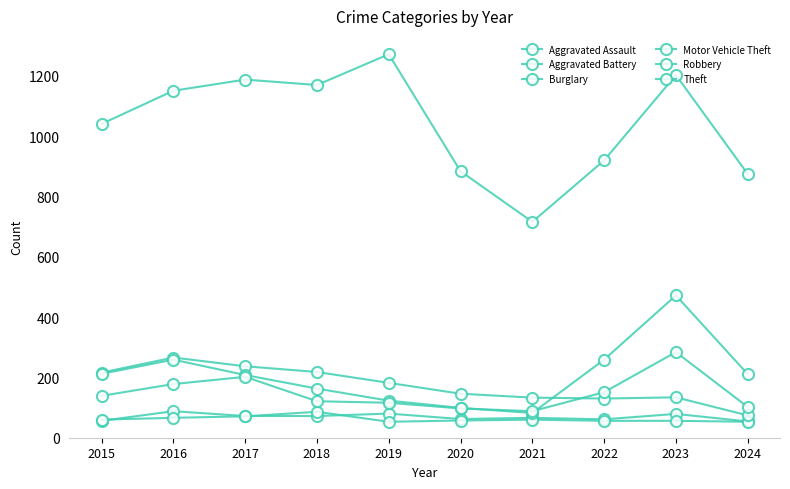

How many data points in Motor Vehicle Theft are less than 211?

5